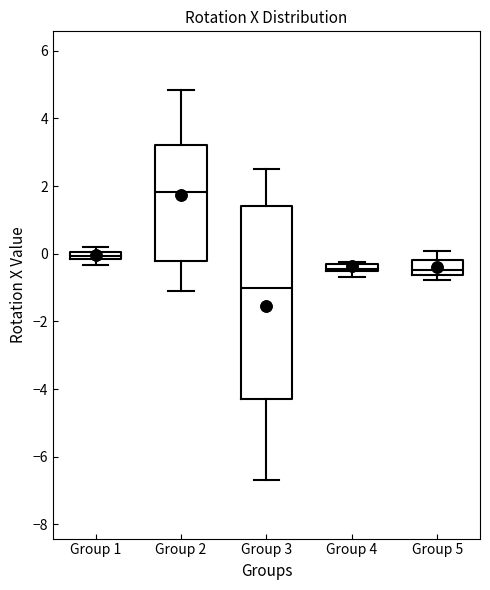

Where does the lower whisker of the box for Group 3 end on the y-axis? The values are not printed on the chart, so give them approximately, as read against the axis.

-6.6